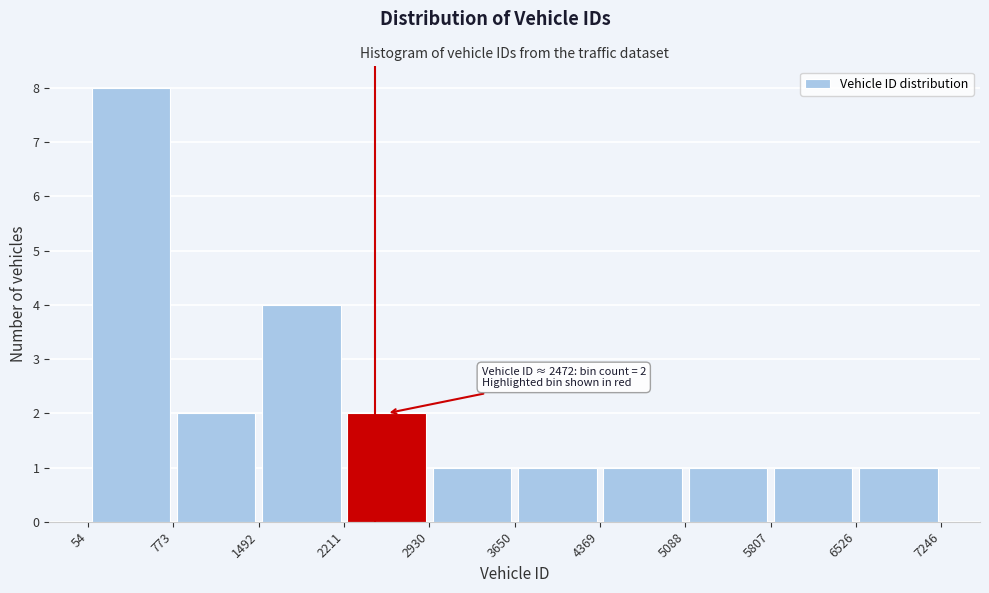

Over which range of the x-axis is the bar tallest?

54 to 773